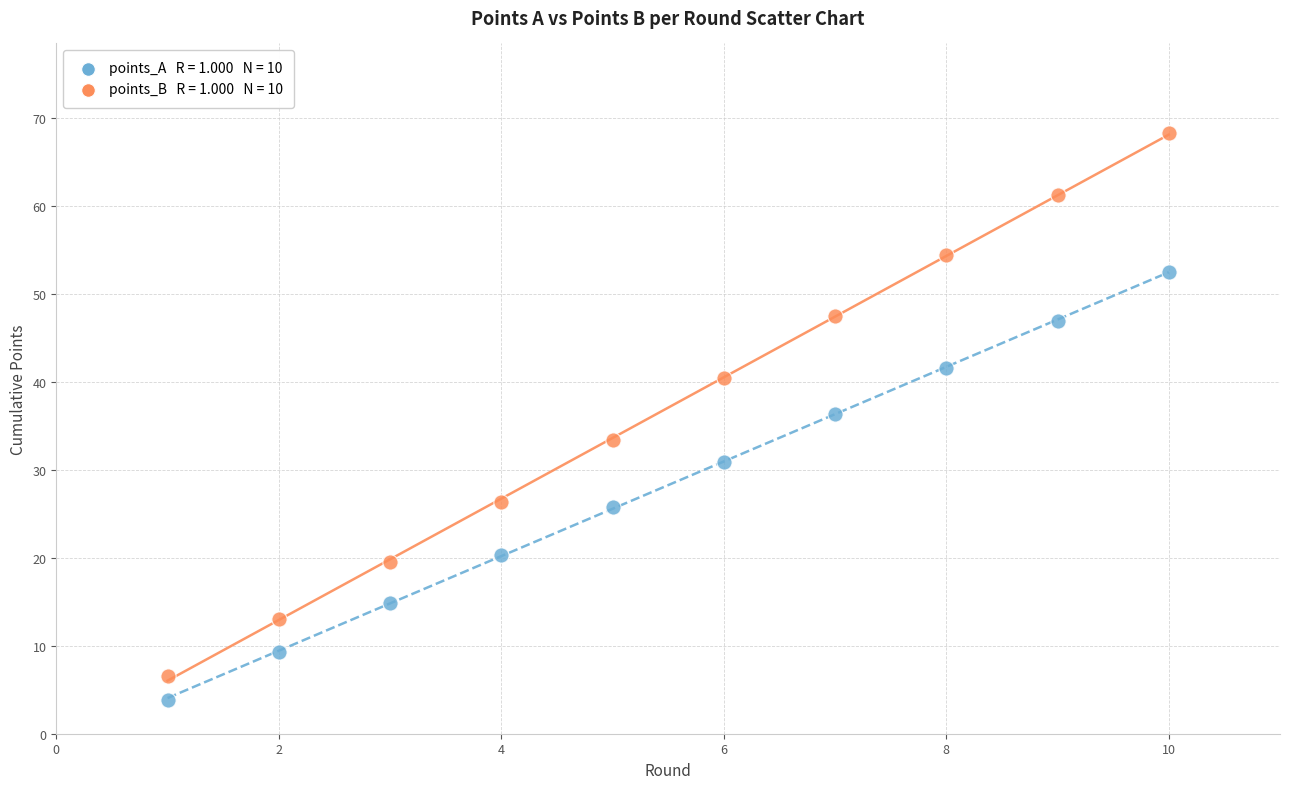

Across all data points, what is the range of X values (max minus min)?

9.0